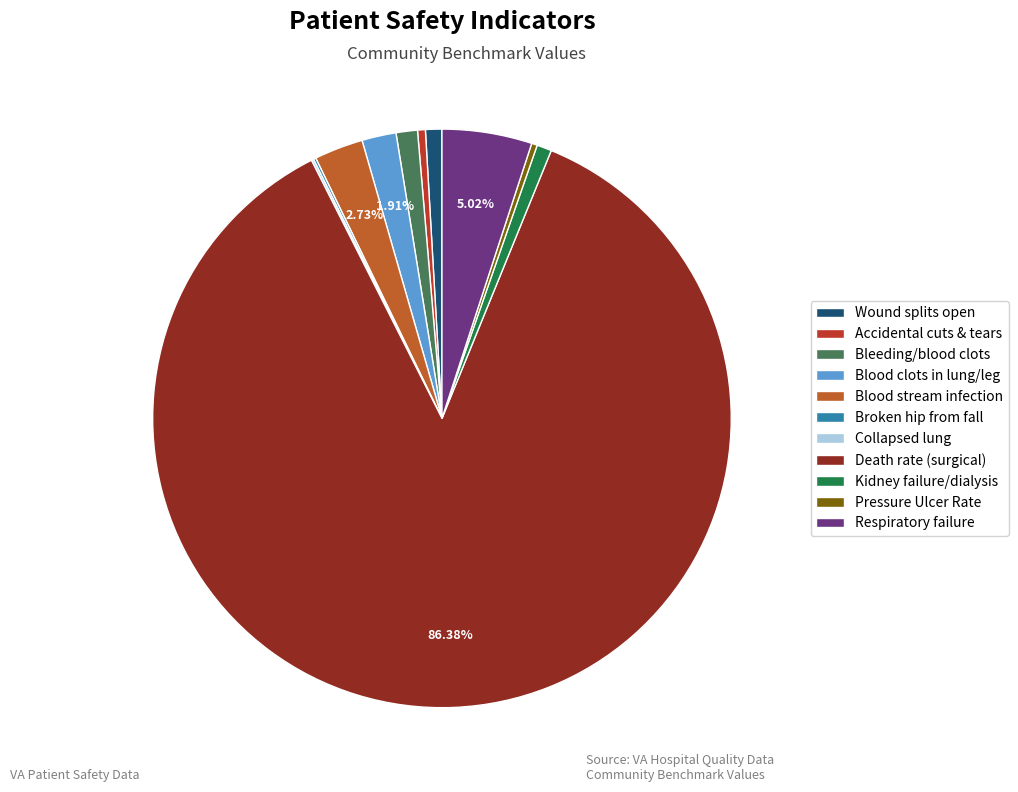

Count the number of slices in the pie.

11